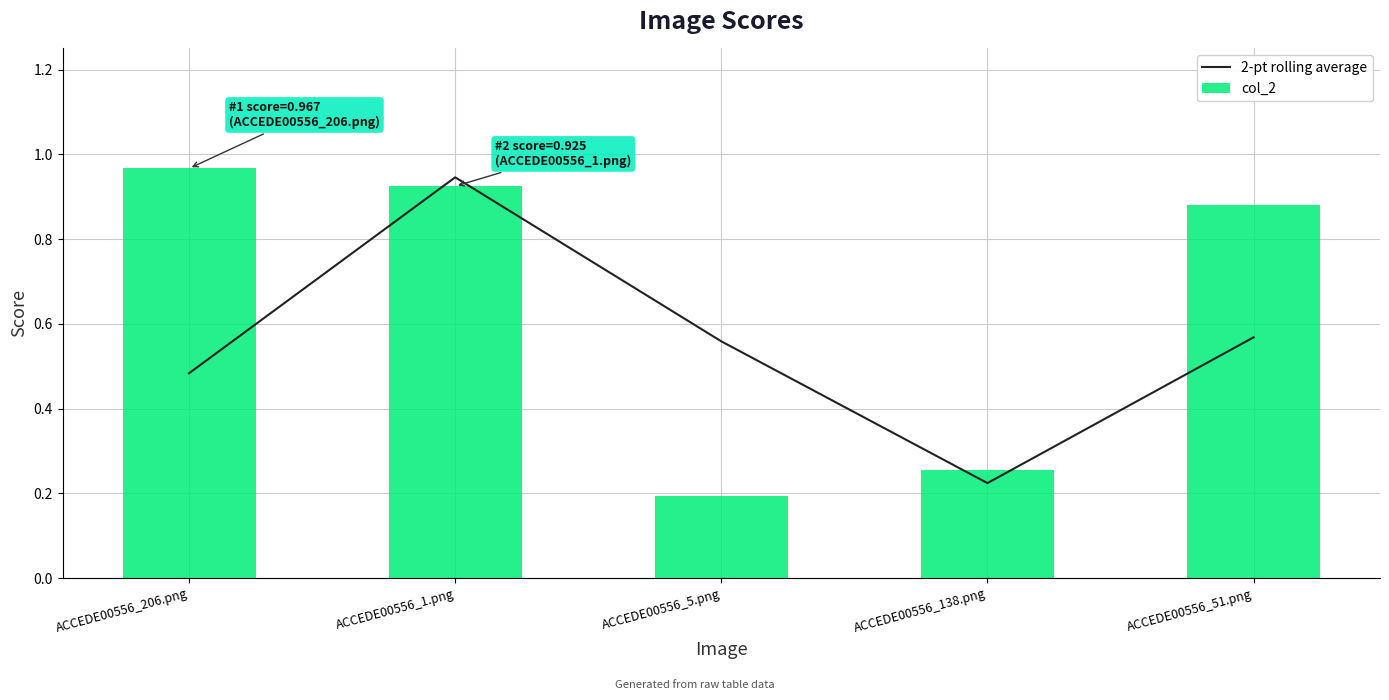

Are the bars grouped side by side (vs. stacked)?

Yes